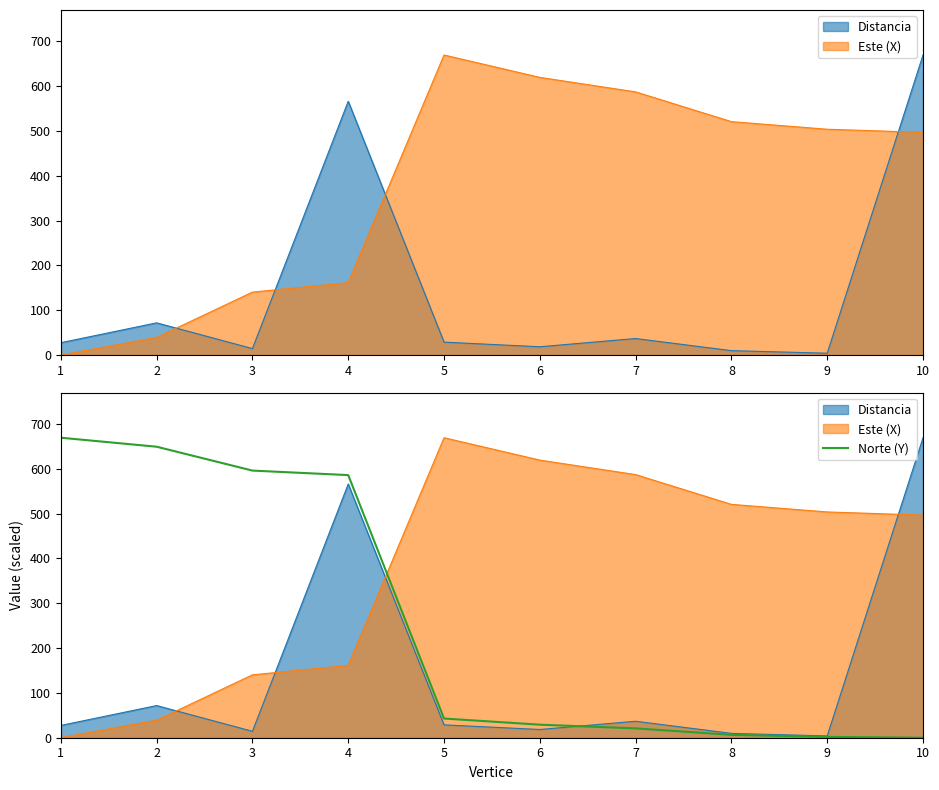

What is the value of the 3rd point from the left?

596.1